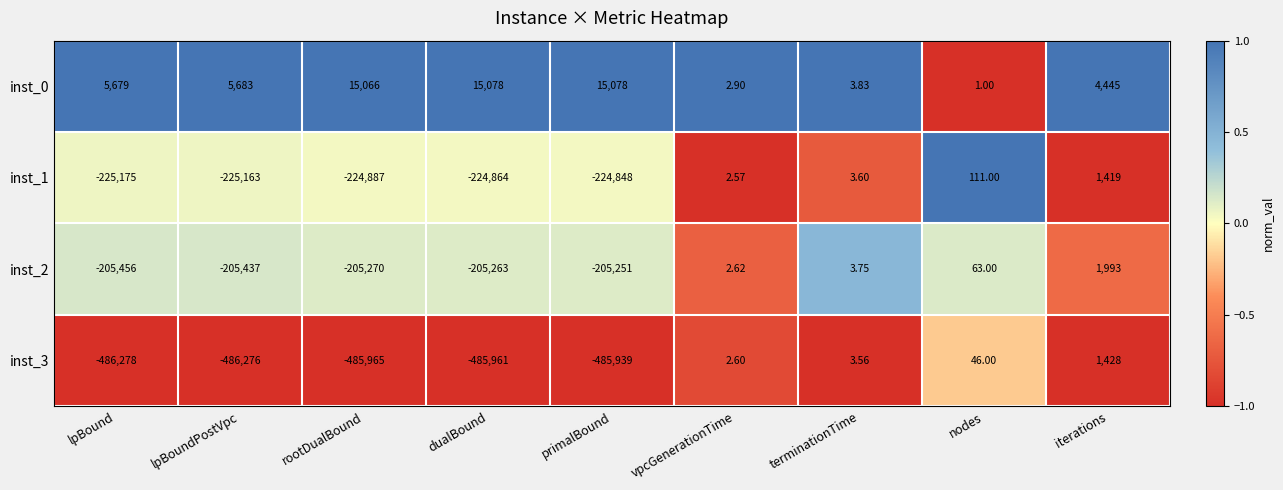

At which label does inst_2 reach its peak?

iterations